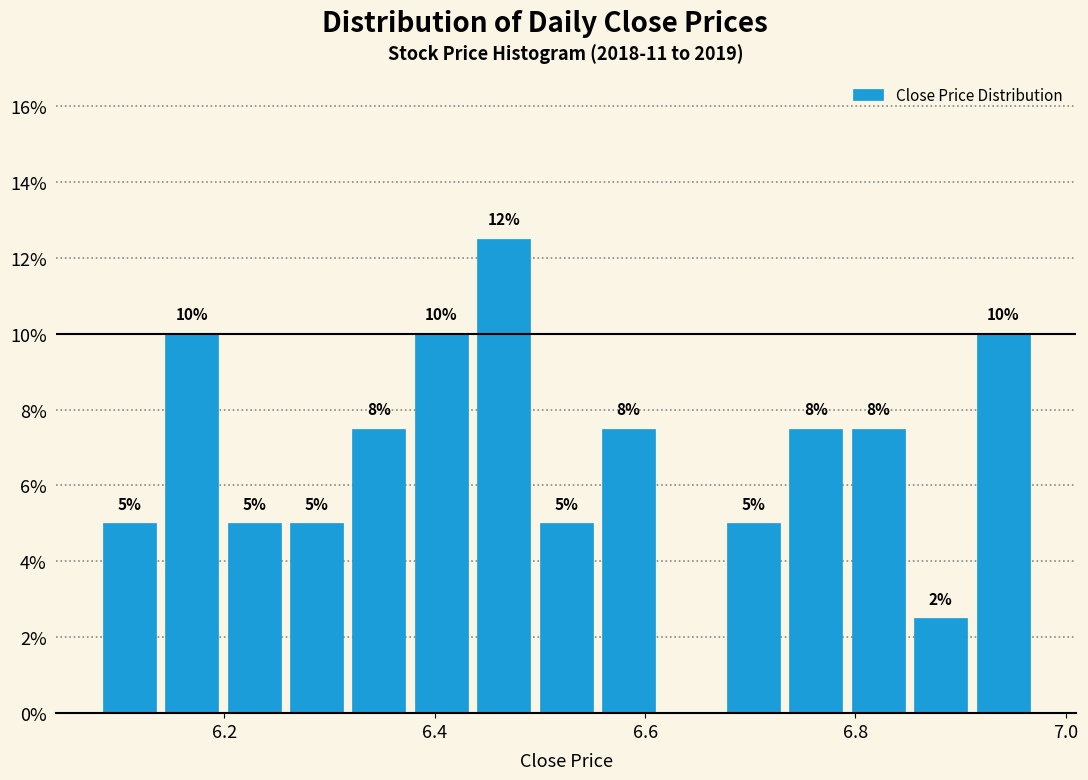

Around what value on the x-axis is the tallest bar? Give the approximate position of its centre, as read against the axis.

6.46